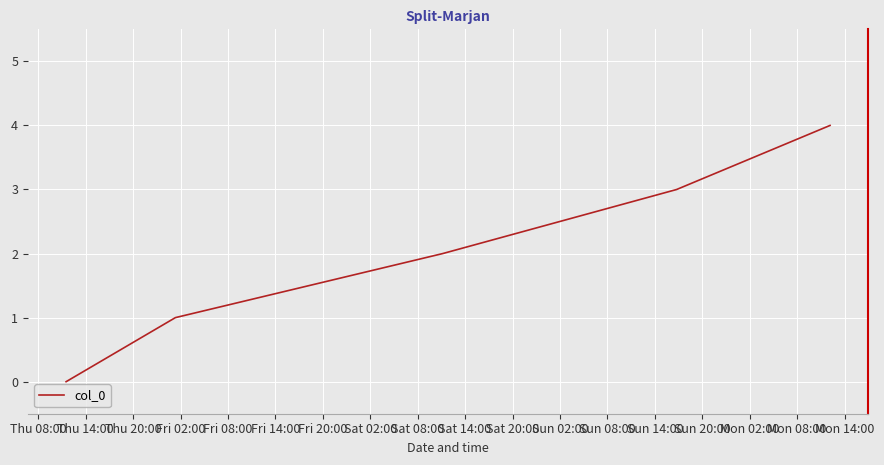

True or false: there are more than 1 points higher than both neighbors.

False